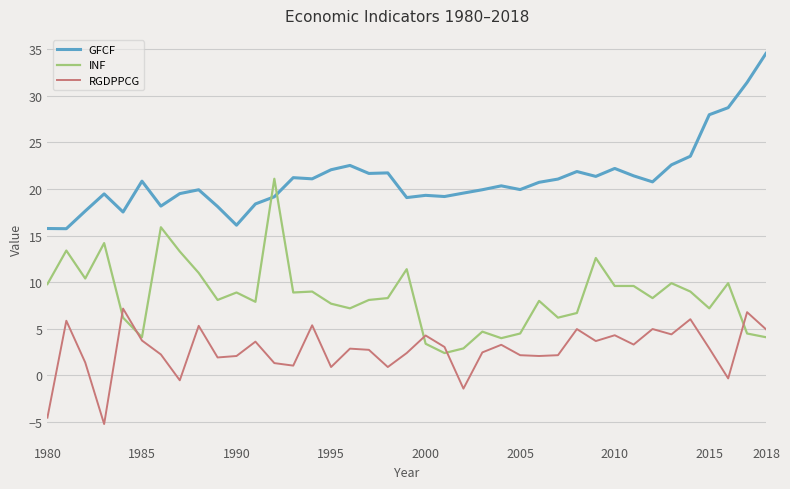

What is the highest value of the RGDPPCG series?

7.2